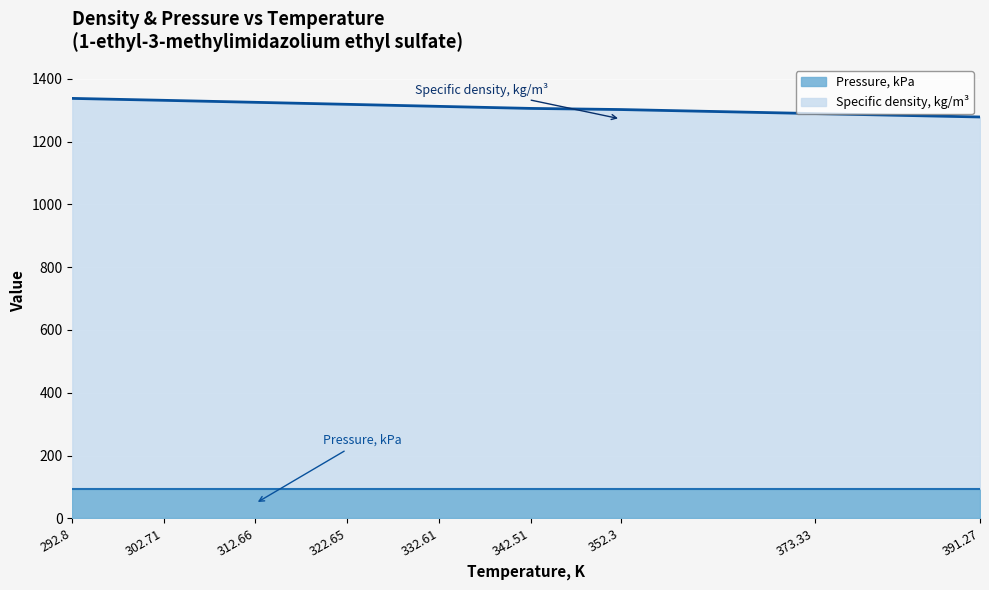

What is the highest value of the Pressure, kPa series?

94.7